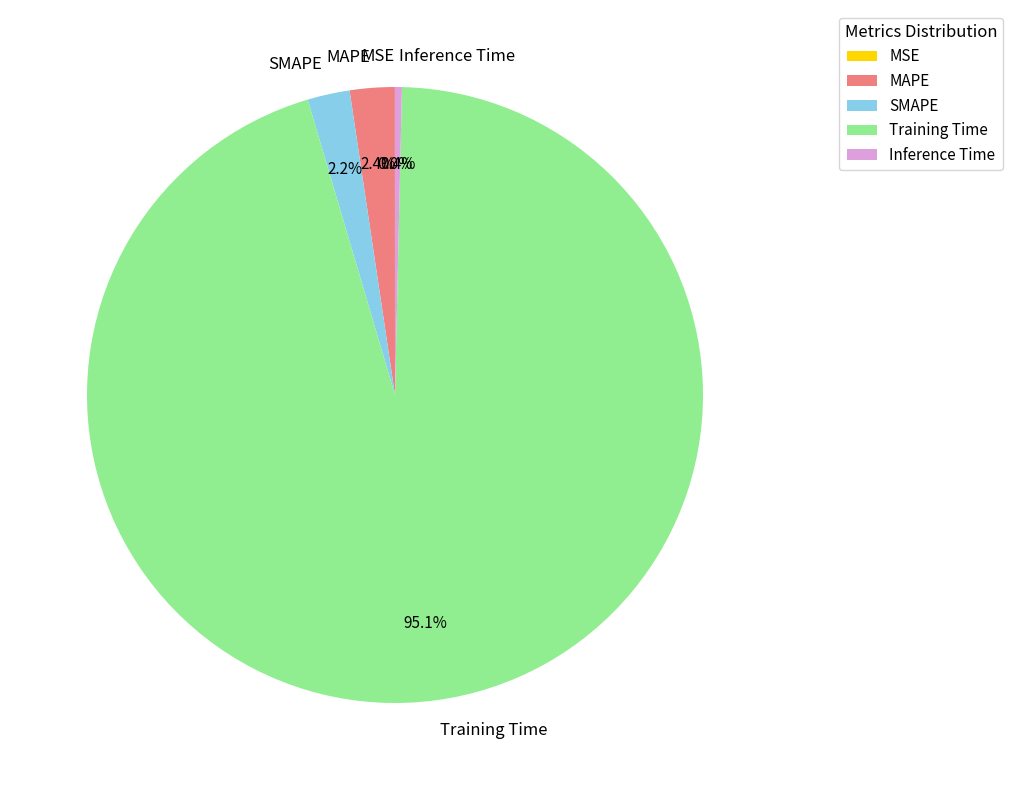

What percentage is NOT represented by Inference Time?

99.6%